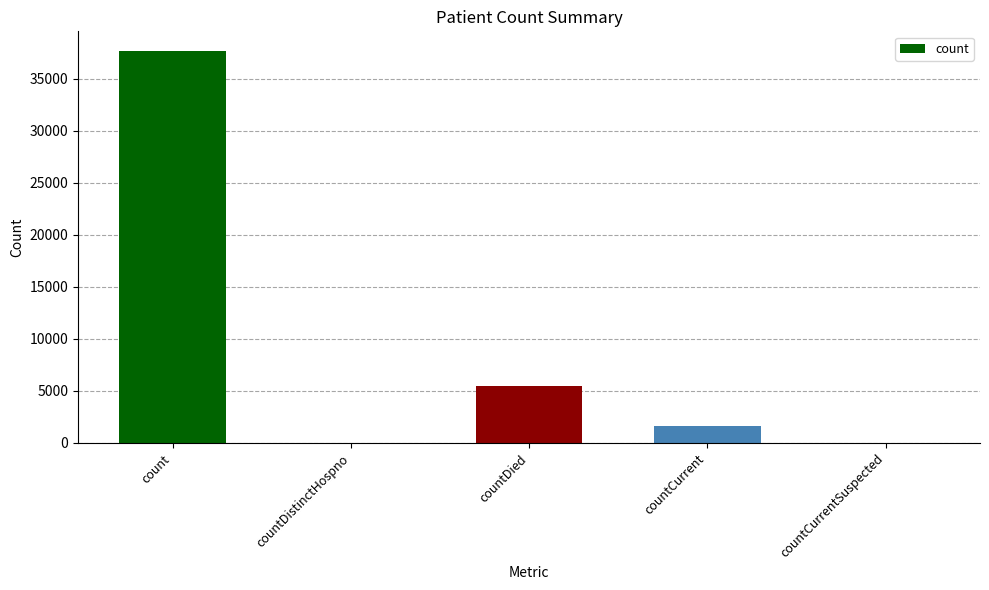

What is the sum of the values at countDied and countDistinctHospno?

5438